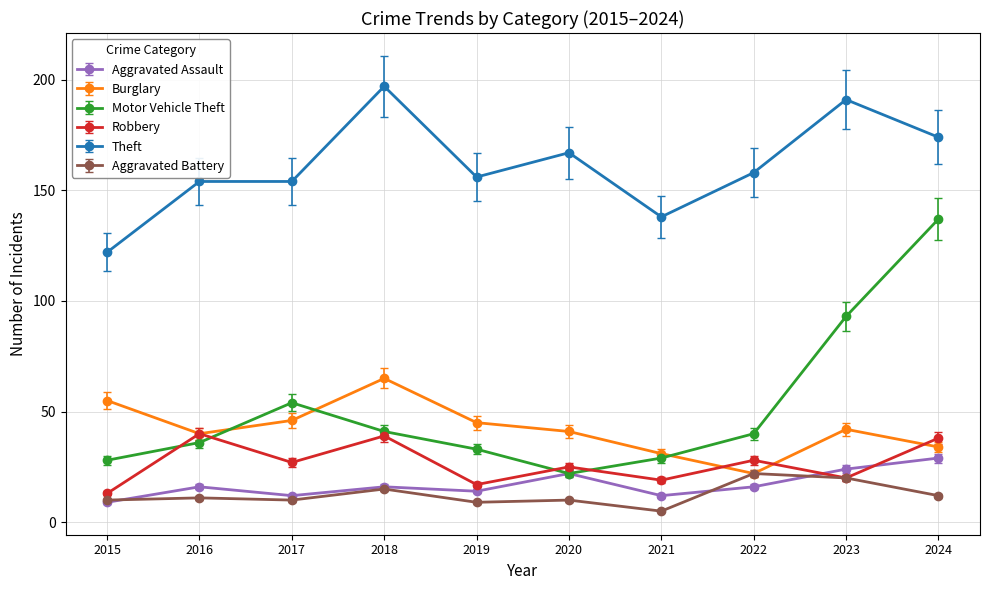

What is the difference between the Aggravated Battery values at 2019 and 2021?

4